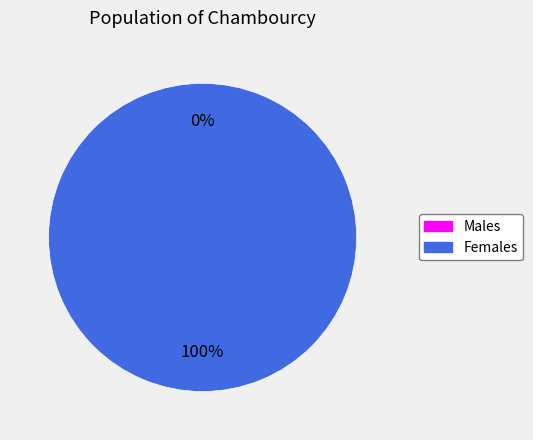

How many segments does this pie chart have?

2